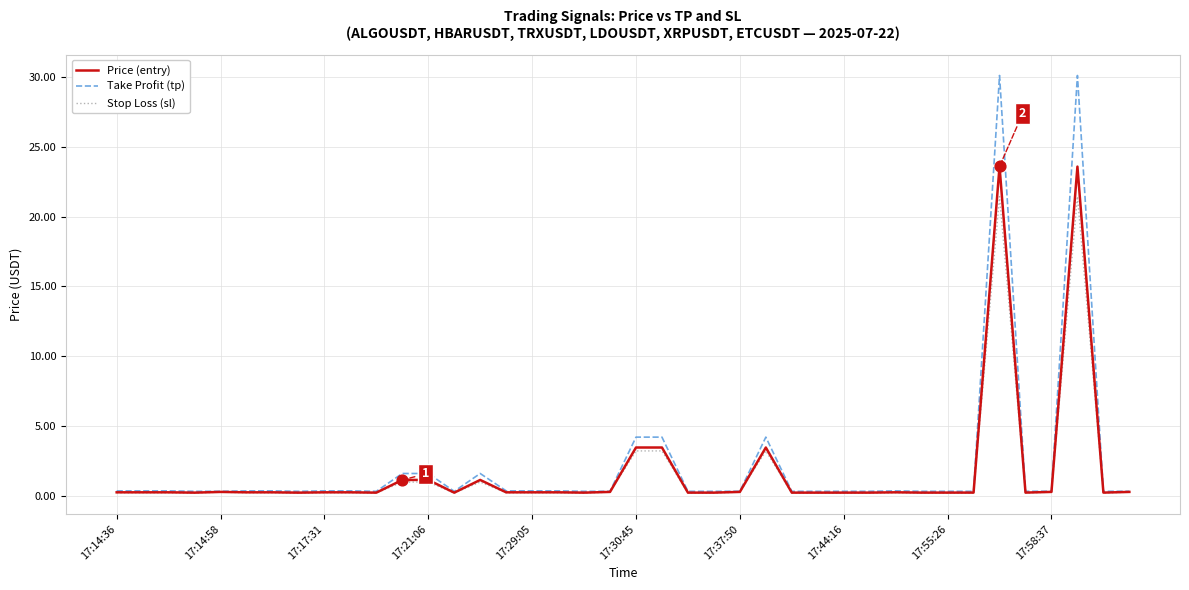

Which series has the largest range (max minus min)?

Take Profit (tp)